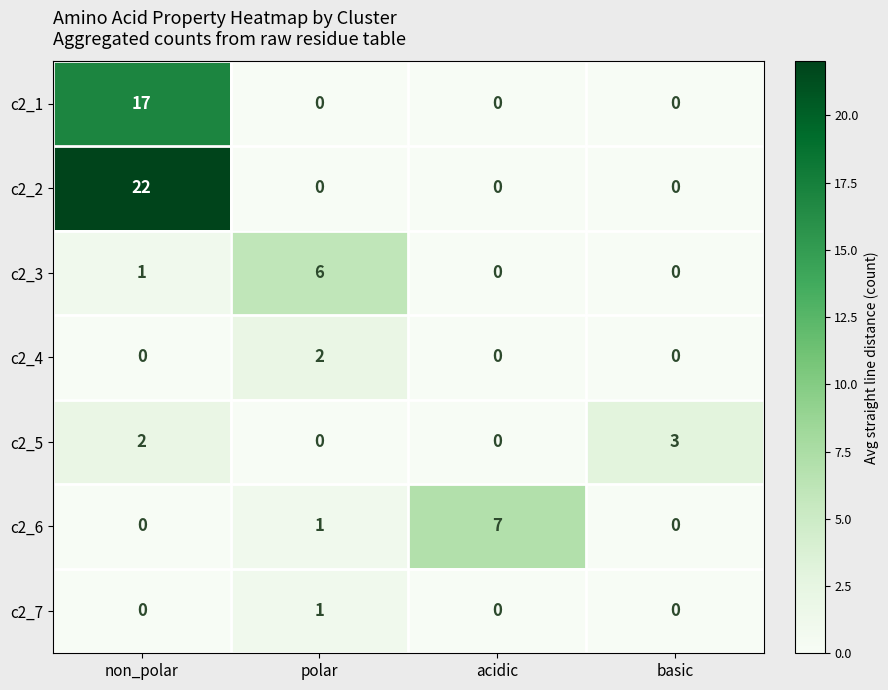

What is the difference between the maximum and minimum values in the c2_1 series?

17